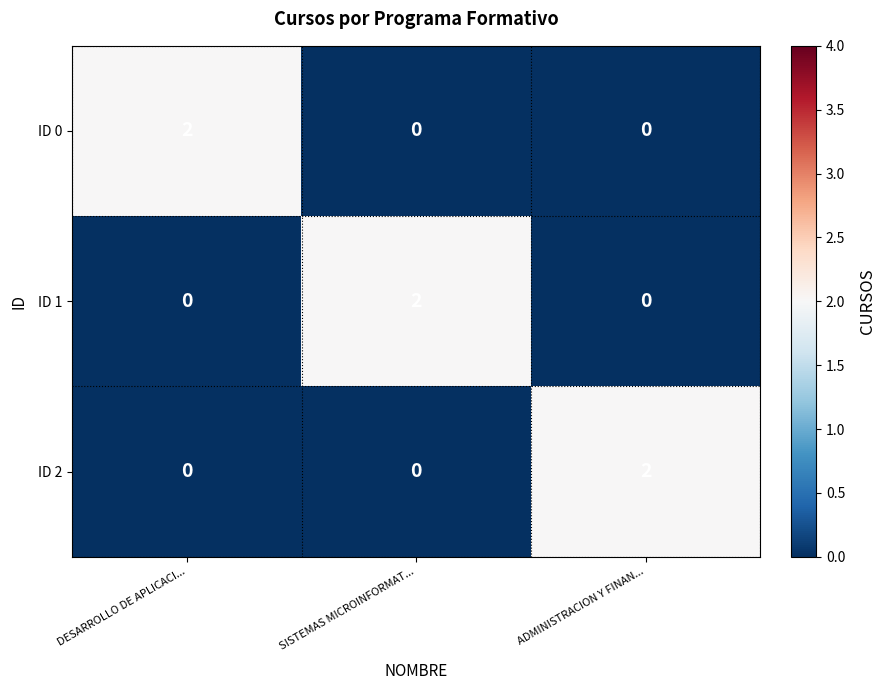

Which category has the highest value in the ID 2 series?

ADMINISTRACION Y FINAN...